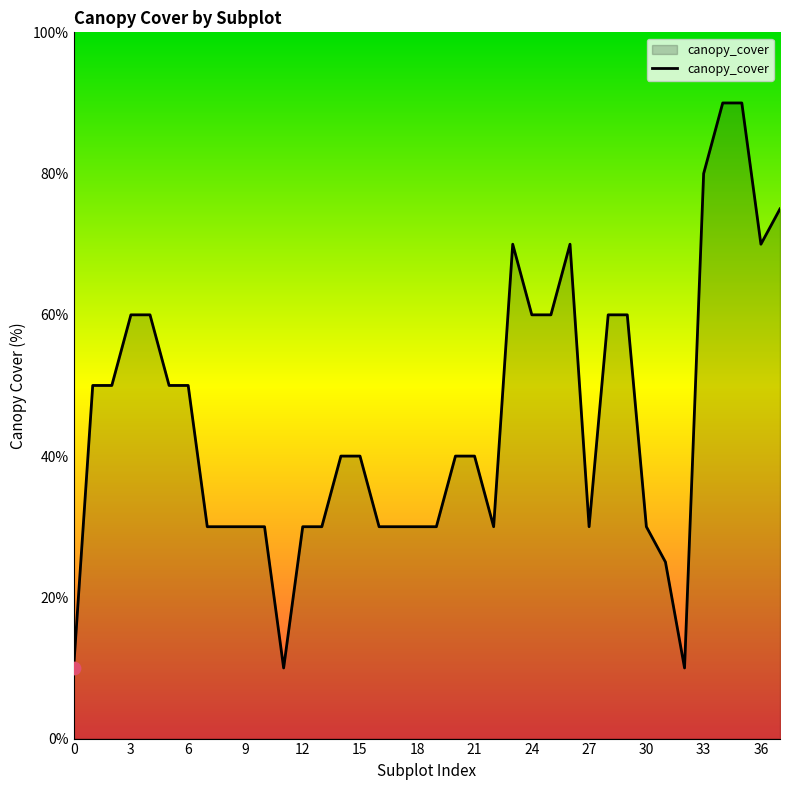

What is the difference between the maximum and minimum values?

80